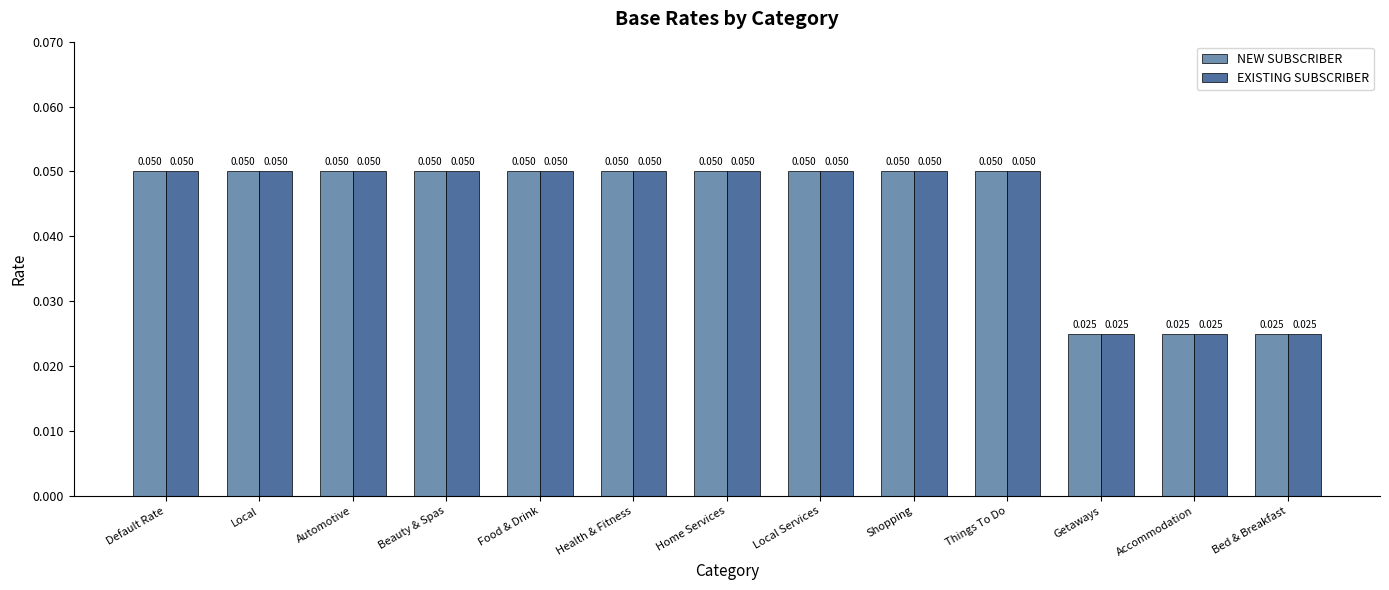

Is the value of EXISTING SUBSCRIBER at Accommodation greater than the value of NEW SUBSCRIBER at Things To Do?

No